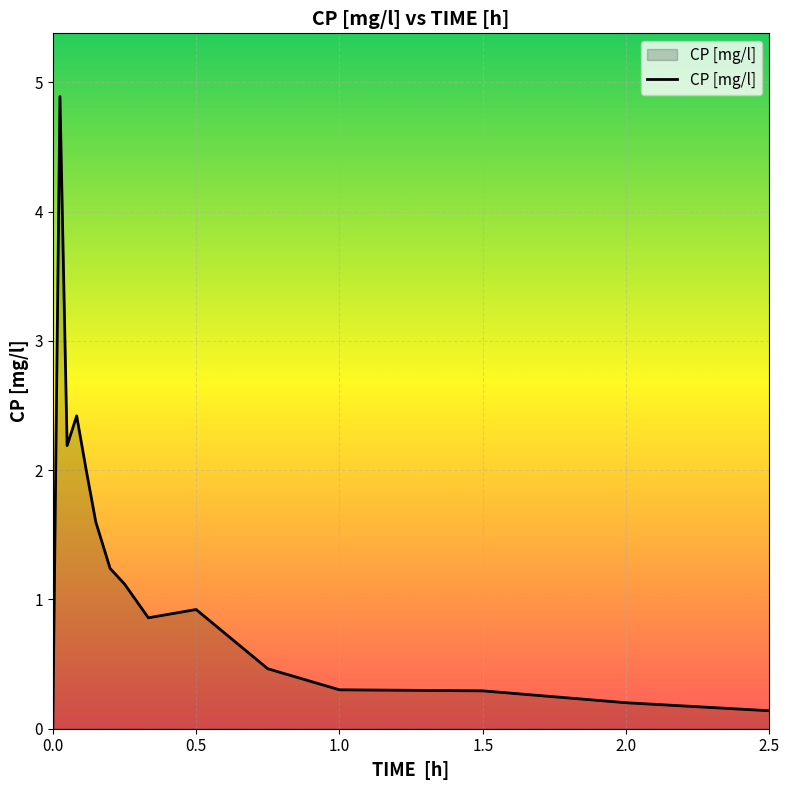

How many values are above zero?

14